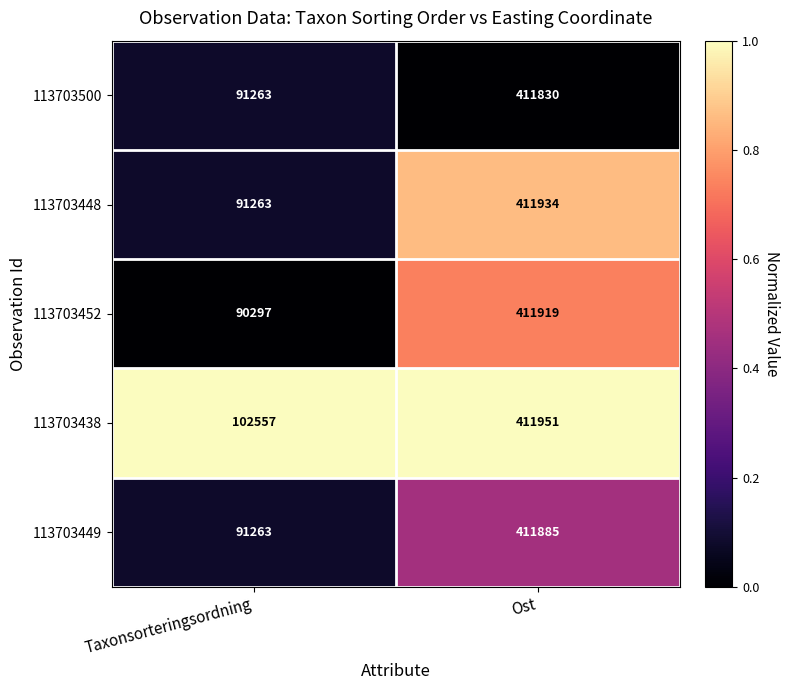

Is it true that 113703452 equals 90297 at Taxonsorteringsordning?

True